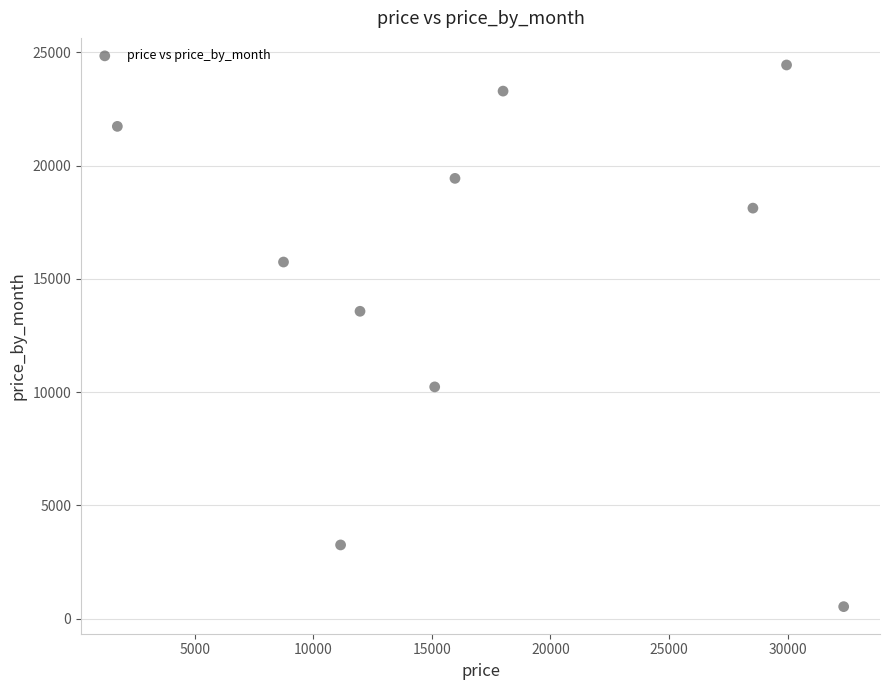

What is the average Y value?

15035.8